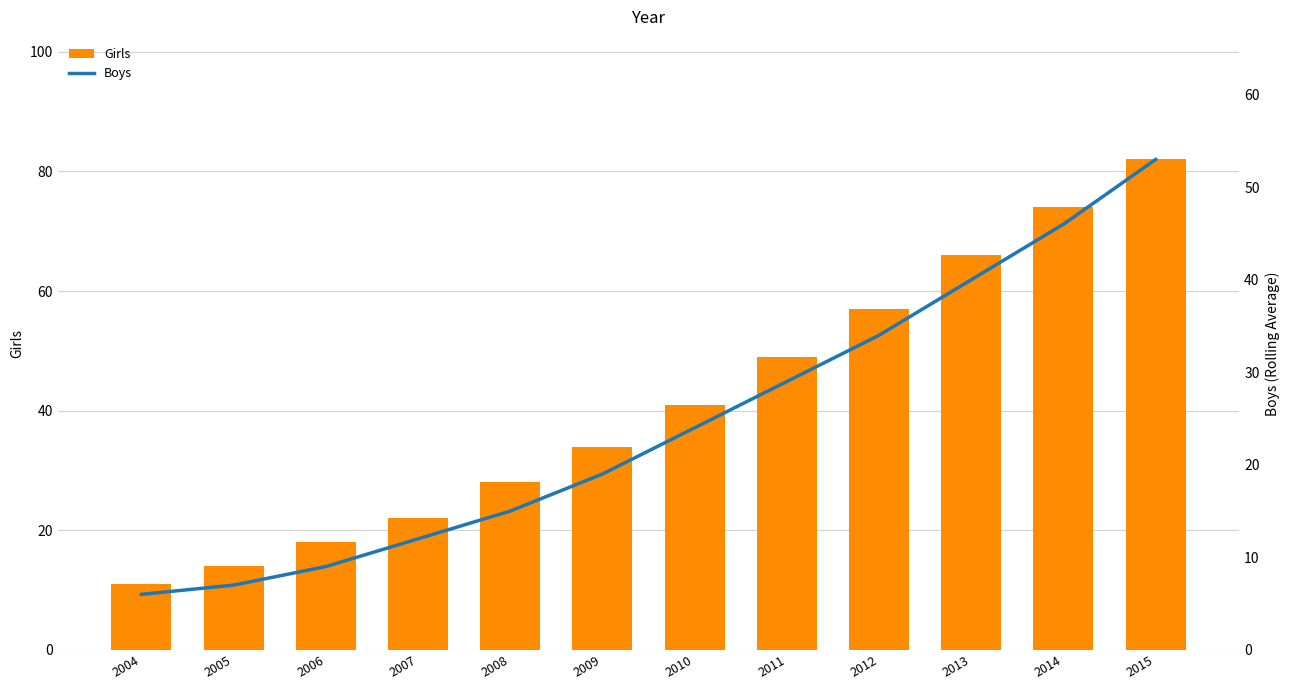

Between 2010 and 2006, which is larger?

2010